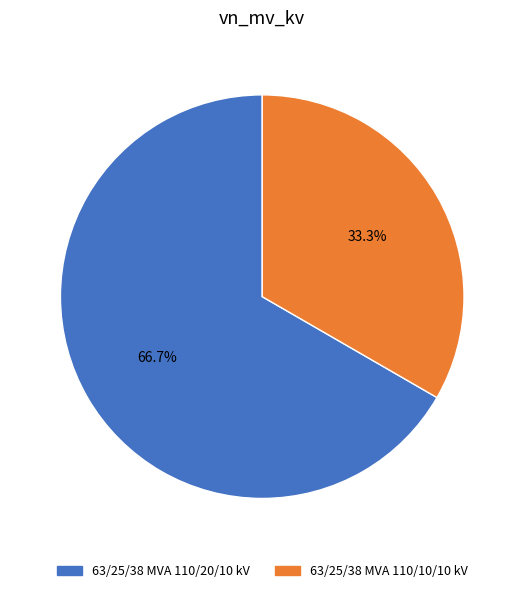

What is the largest slice in the pie chart?

63/25/38 MVA 110/20/10 kV